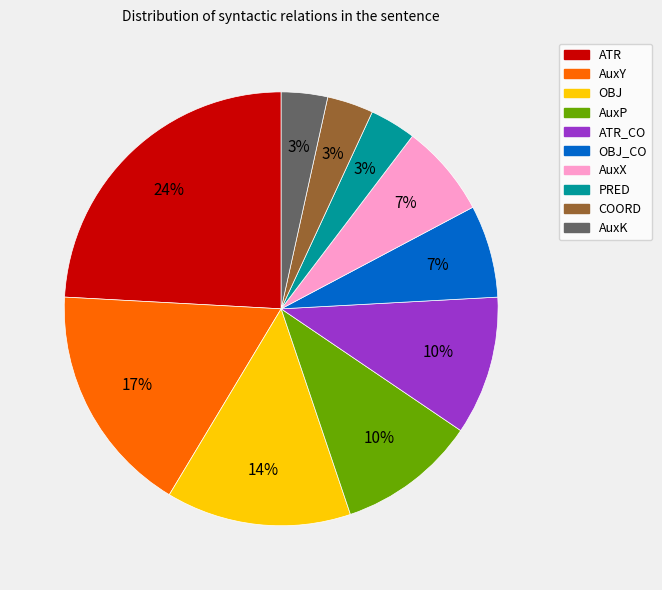

To the nearest percent, what is the average slice percentage?

10%